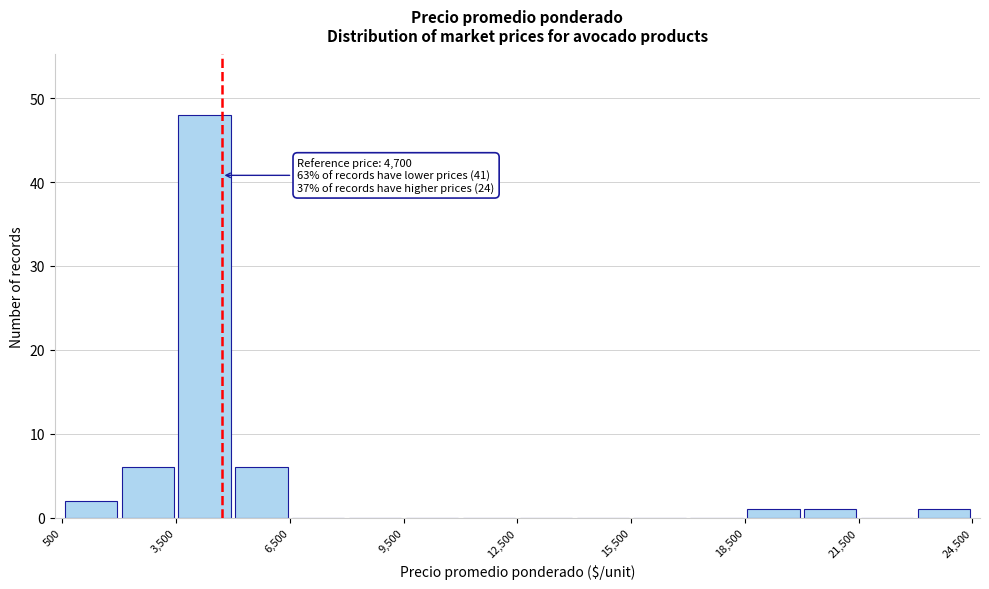

Read against the x-axis, roughly where is the centre of the tallest bar?

4500